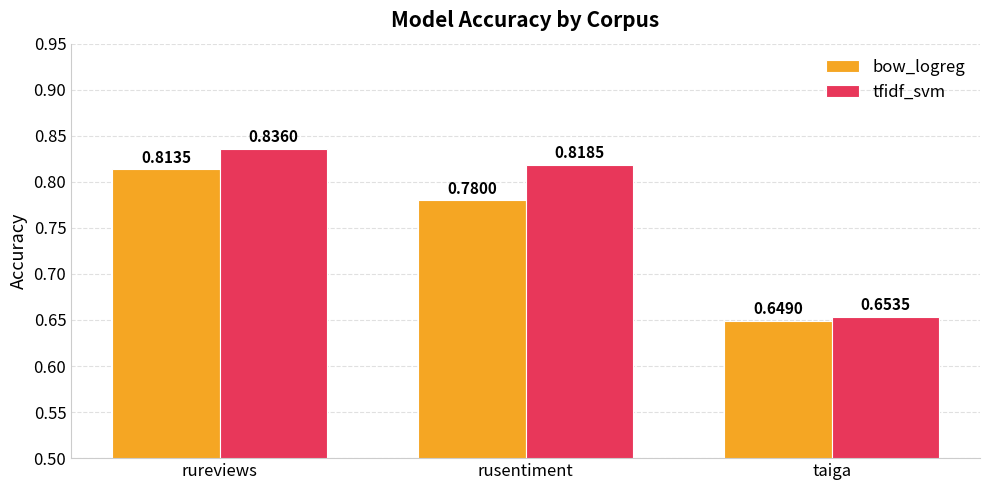

At which label is bow_logreg closest to 0?

taiga